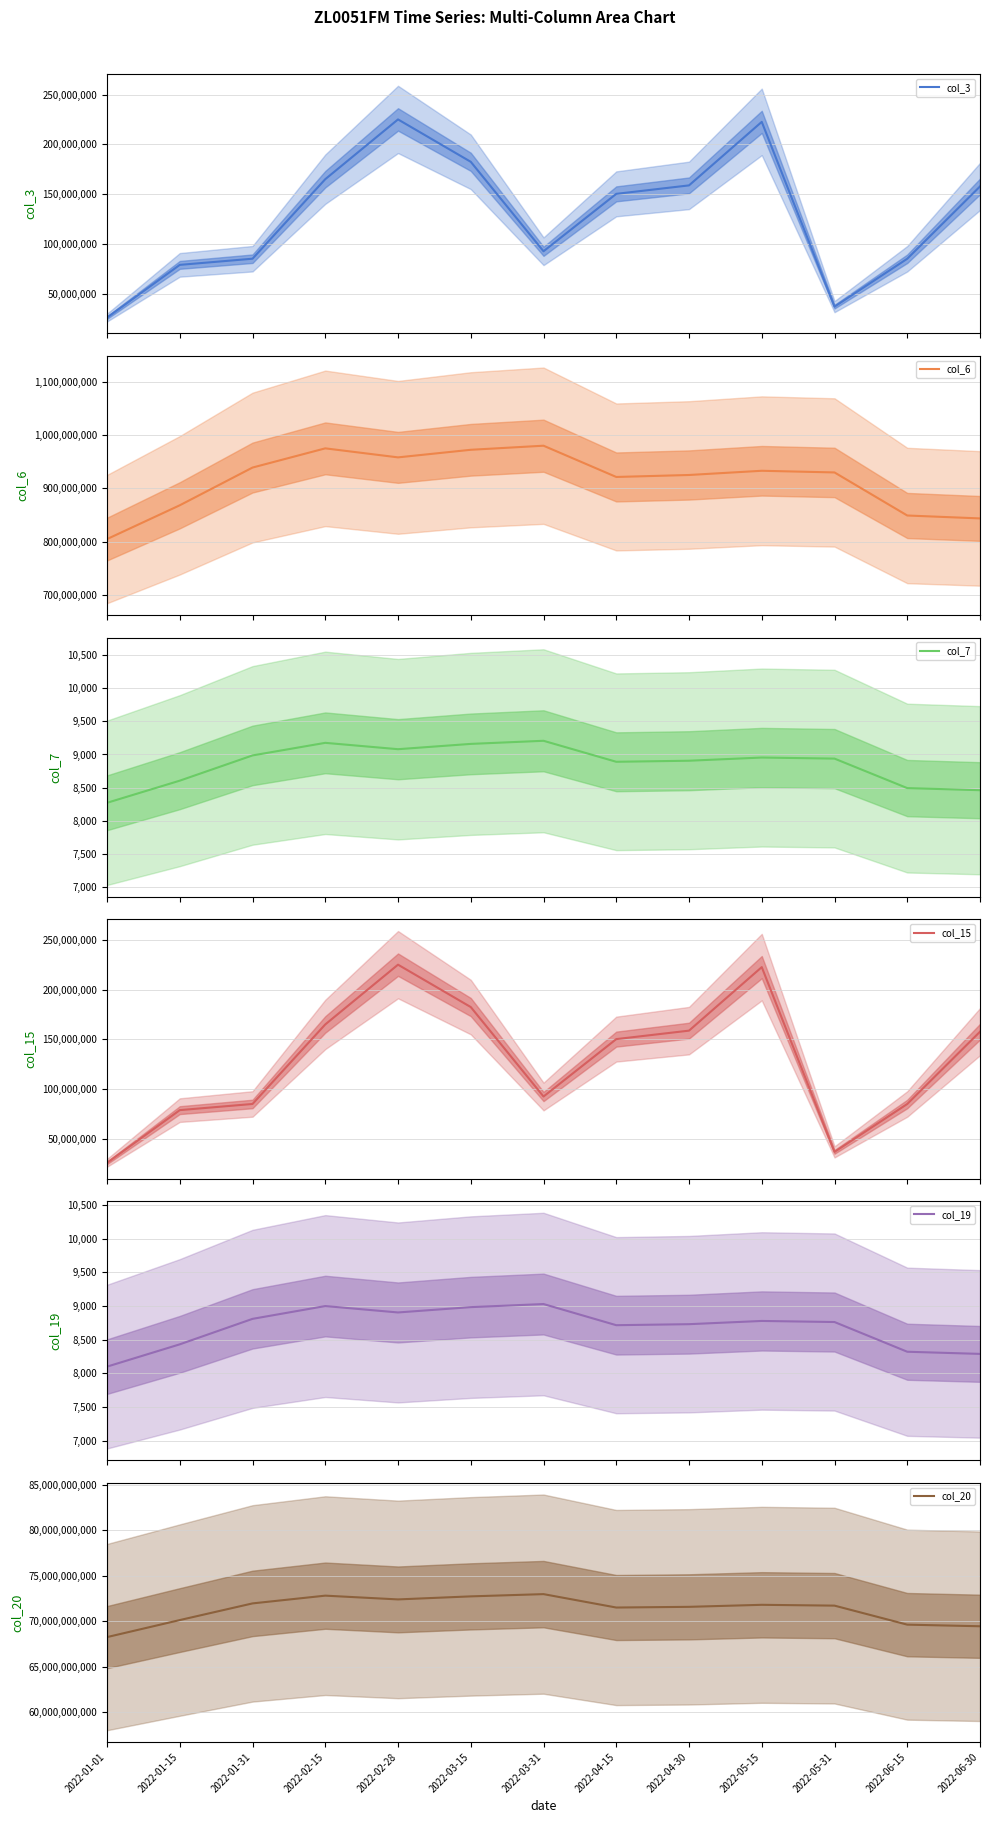

What position from the right is 2022-05-15?

4